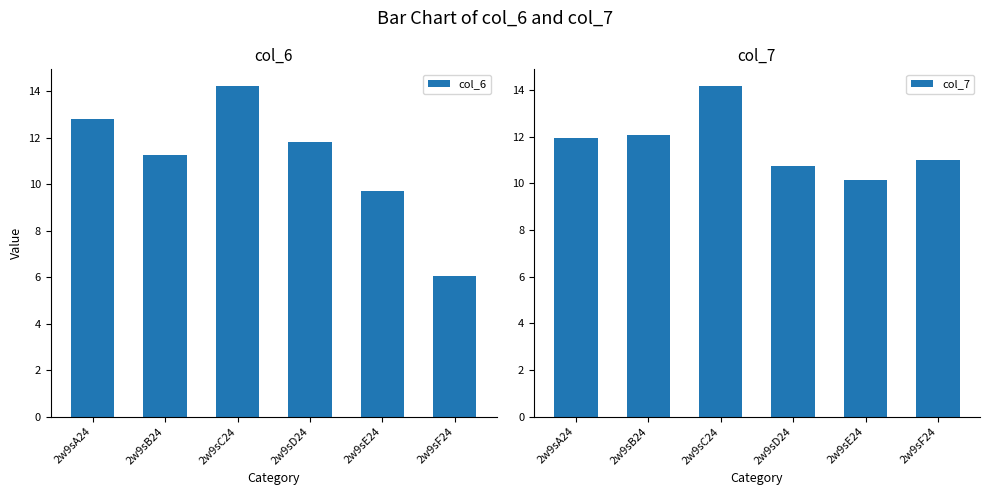

Is the value of col_7 at 2w9sF24 greater than the value of col_6 at 2w9sC24?

No